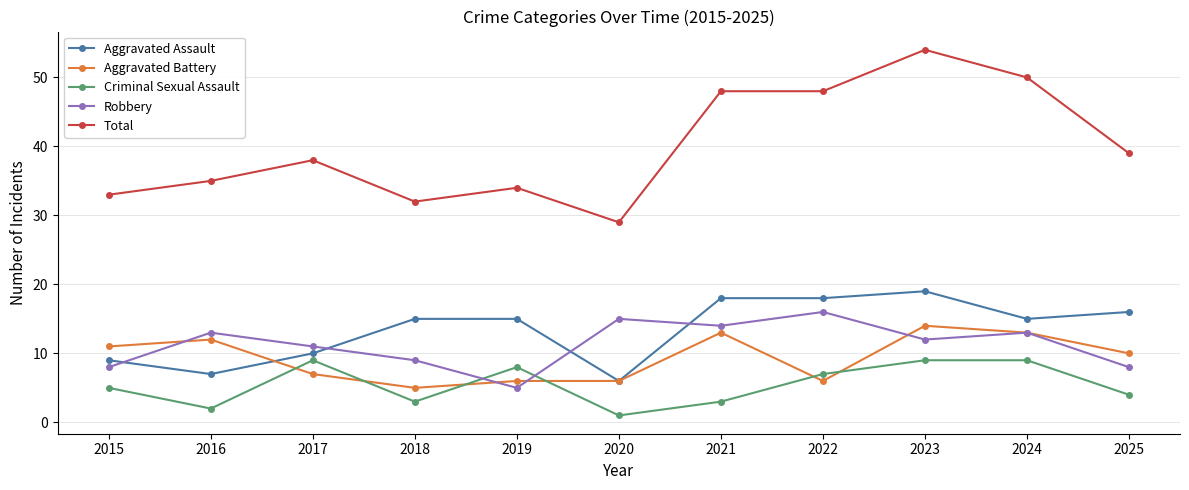

Count the number of categories in the chart.

11